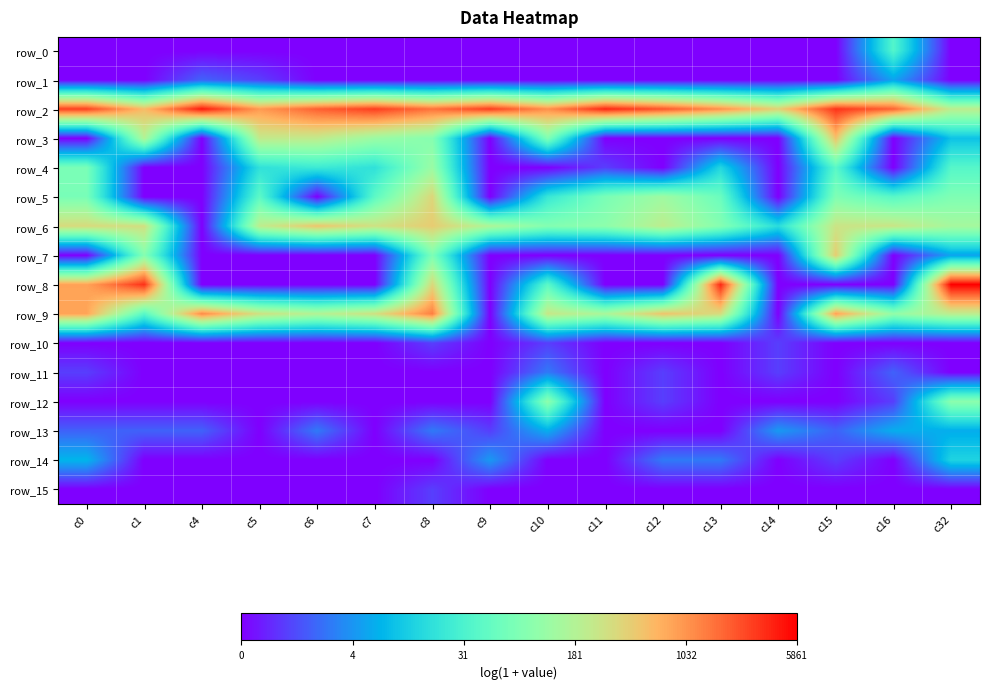

List the labels in order of row_3 value, largest first.

c15, c5, c6, c1, c7, c8, c10, c32, c0, c4, c9, c11, c12, c13, c14, c16